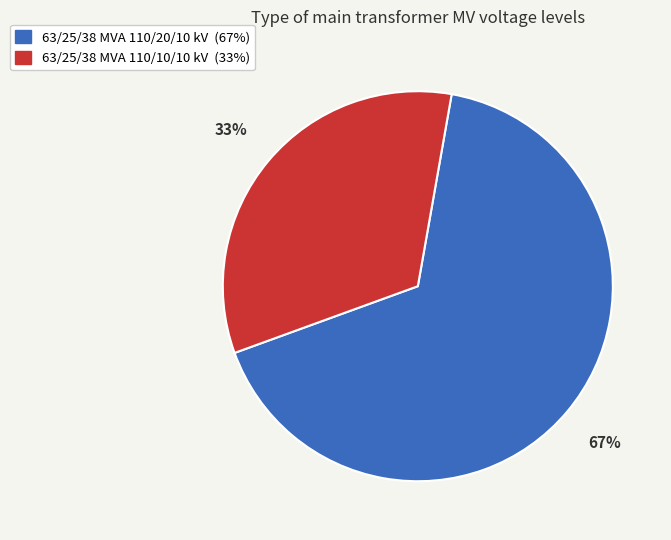

Is it true that 63/25/38 MVA 110/10/10 kV is 33% of the pie?

True